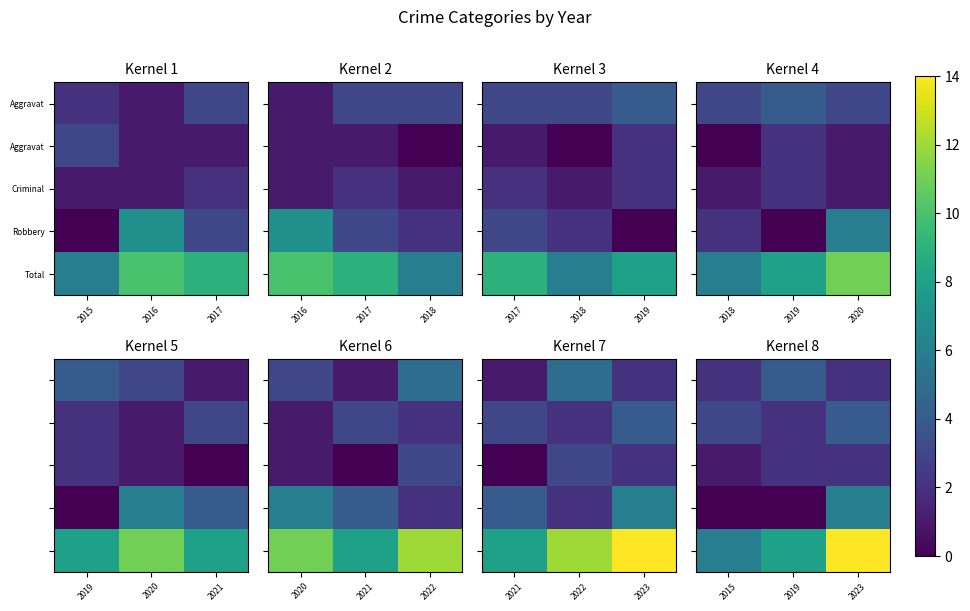

Which has a higher value, 2019 or 2023?

2019